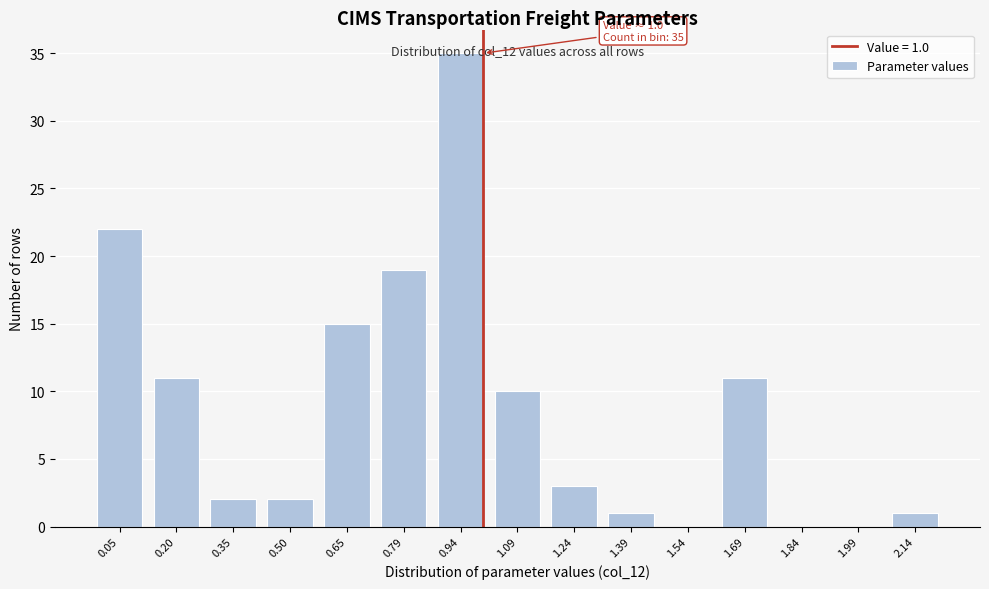

The chart shows a value of 19 at 0.79. True or false?

True